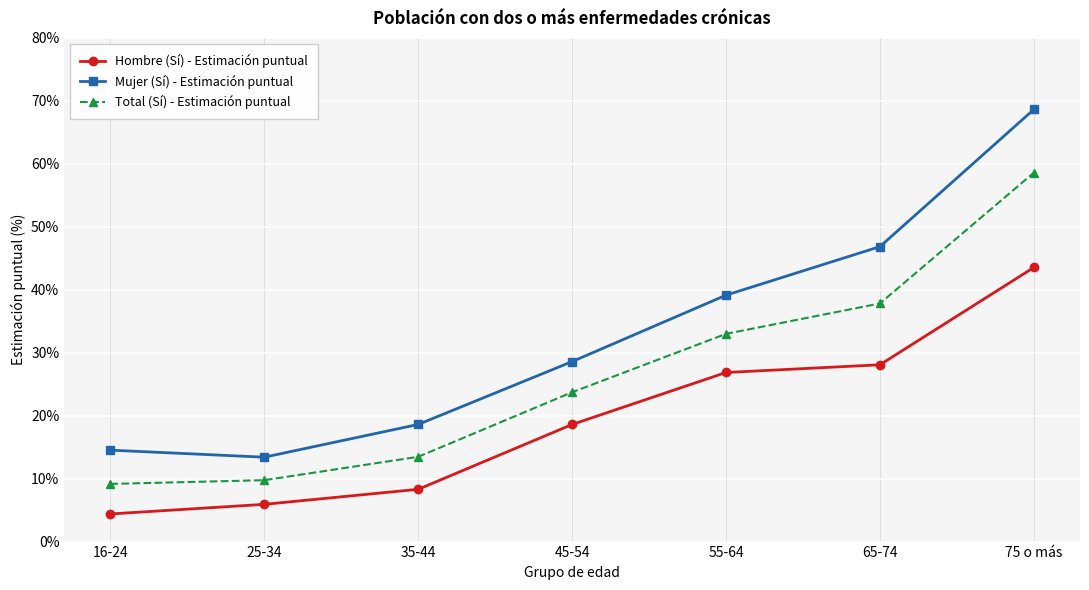

How many data points in Mujer (Sí) - Estimación puntual are less than 28?

3